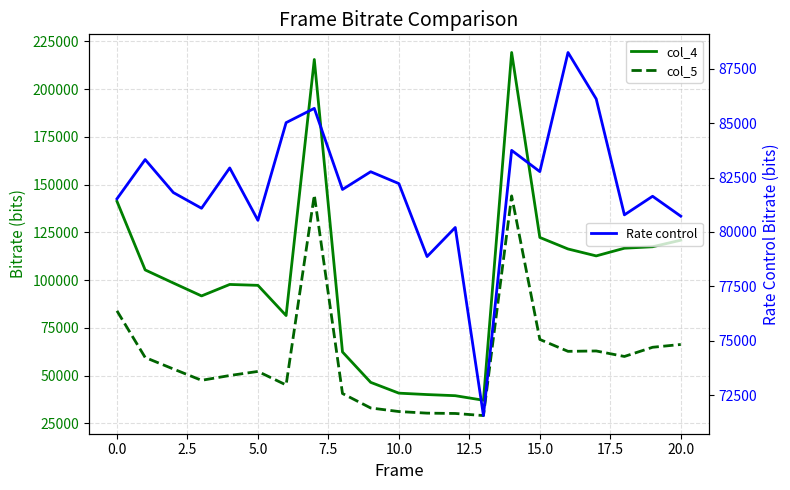

At which category is the sum across all series the highest?

14